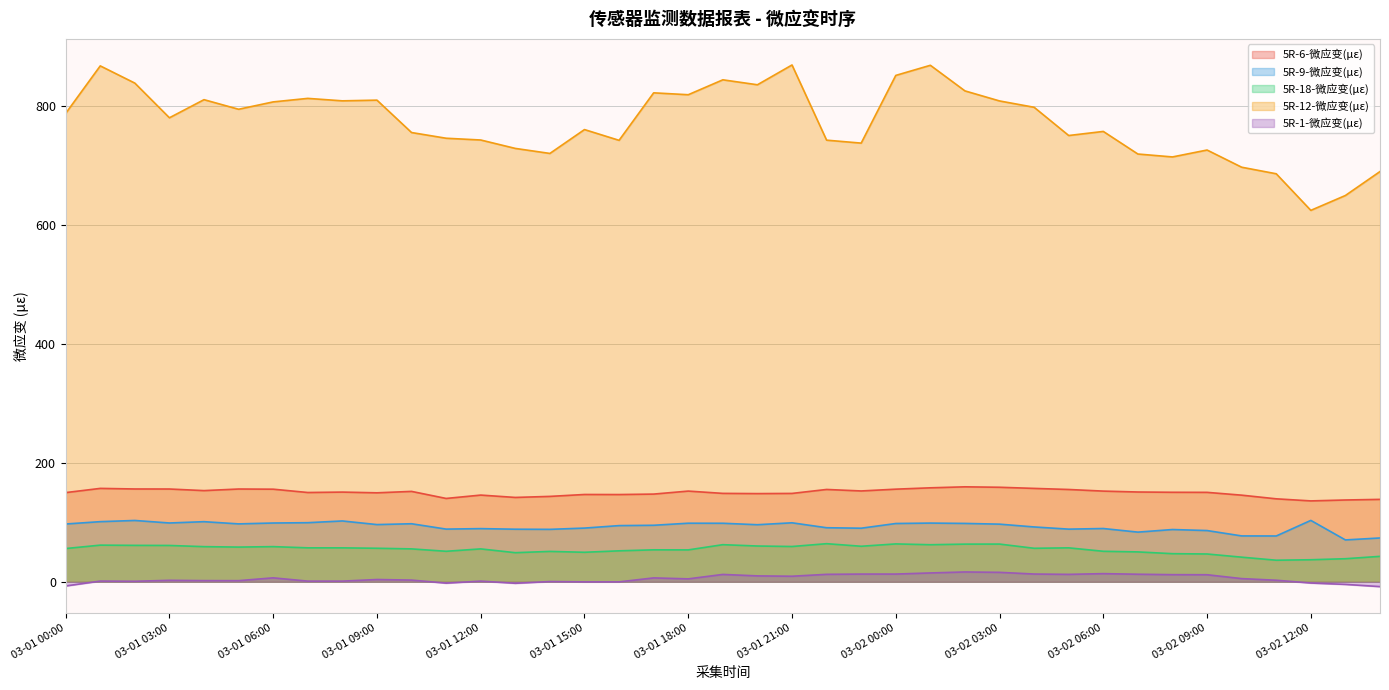

What are all the series names shown in the legend?

5R-6-微应变(με), 5R-9-微应变(με), 5R-18-微应变(με), 5R-12-微应变(με), 5R-1-微应变(με)